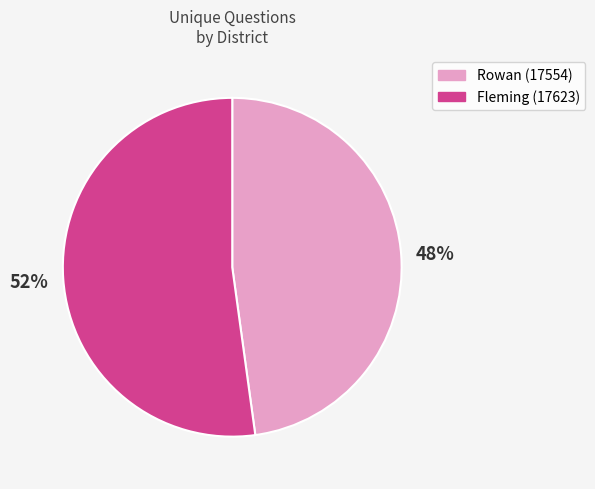

Which category has the biggest portion of the pie?

Fleming (17623)